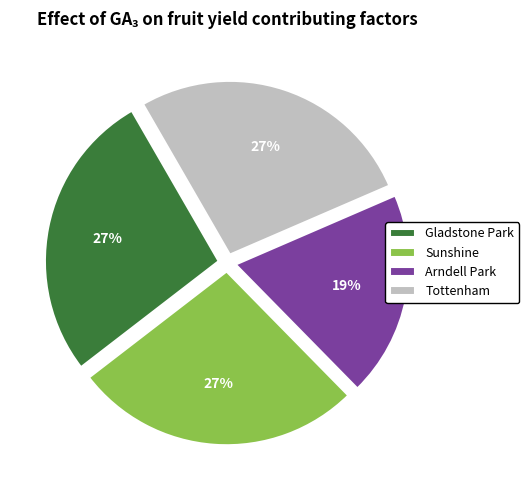

To the nearest percent, what is the combined percentage of Tottenham and Arndell Park?

46%